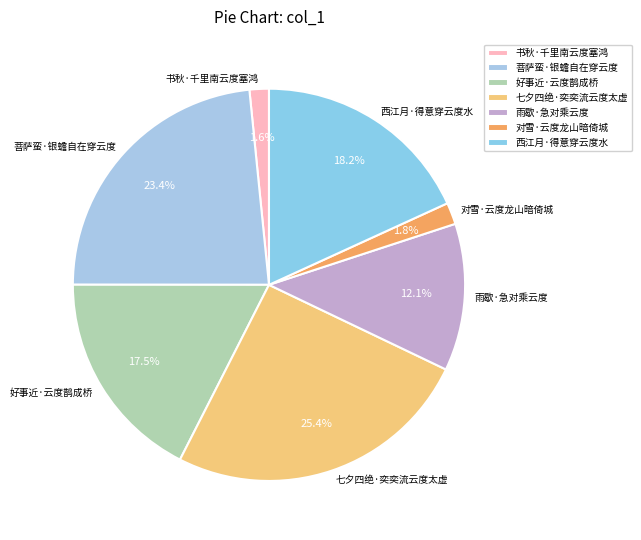

Approximately how many times larger is the value at 西江月·得意穿云度水 compared to 书秋·千里南云度塞鸿?

11.4